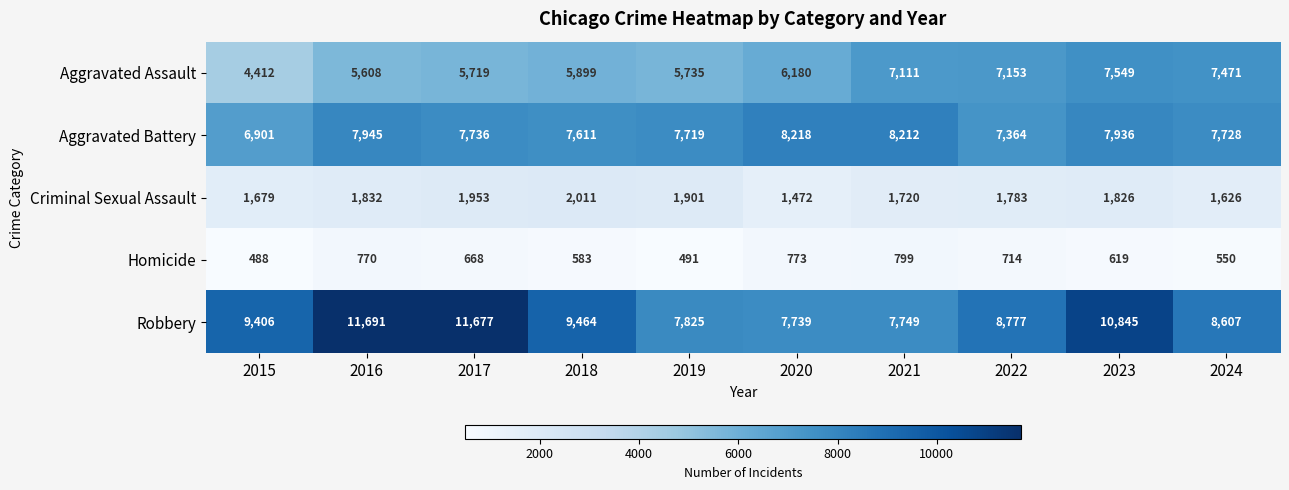

The Aggravated Assault series shows 8324 at 2016. True or false?

False